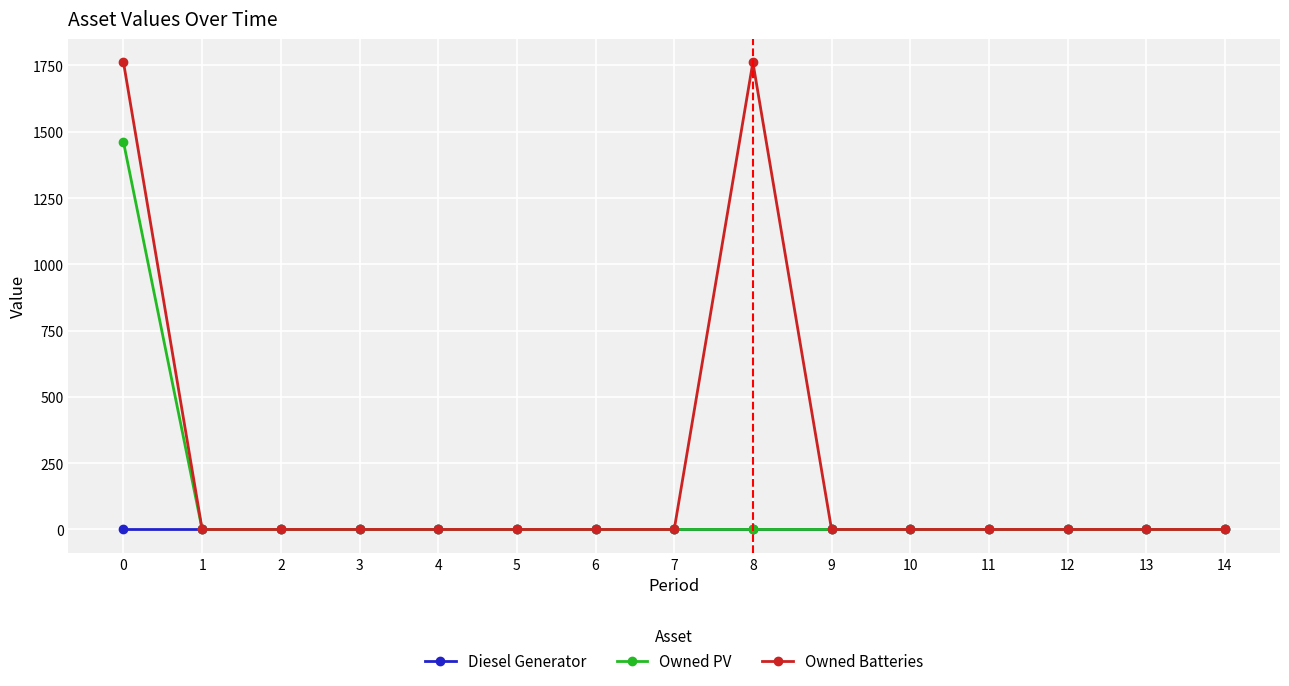

Which series has the largest range (max minus min)?

Owned Batteries